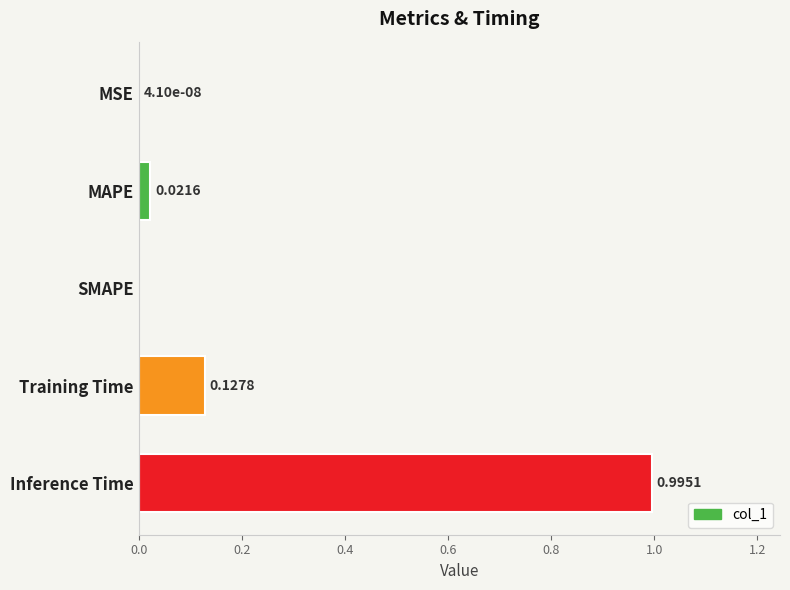

Which has a higher value, MAPE or MSE?

MAPE